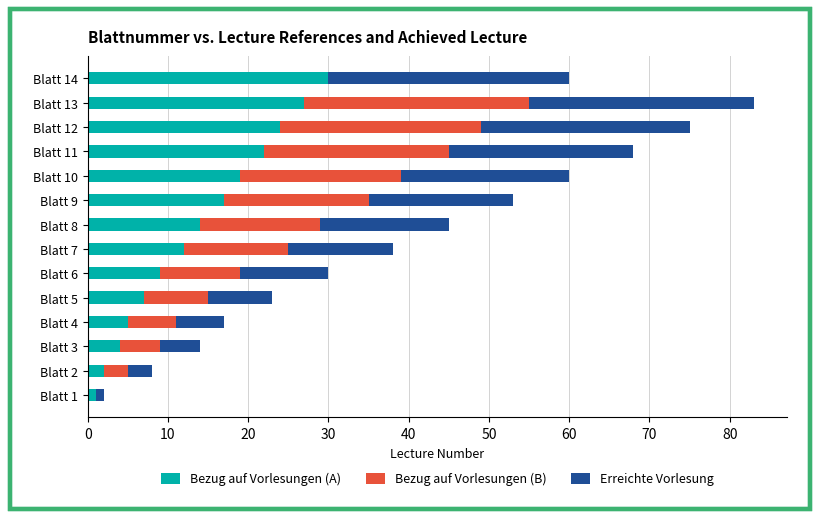

How many categories are shown in the chart?

14